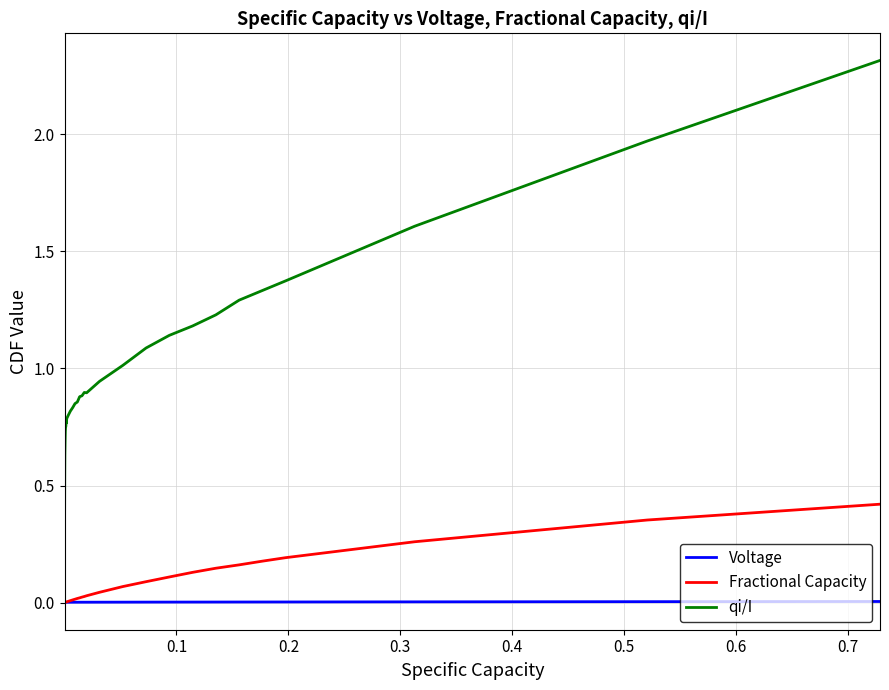

Rank the series by their maximum value, from highest to lowest.

qi/I, Fractional Capacity, Voltage